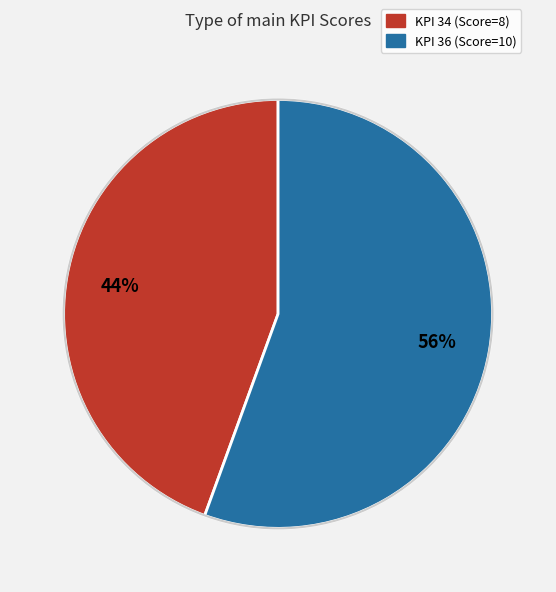

Which slice represents more than half of the pie?

KPI 36 (Score=10)